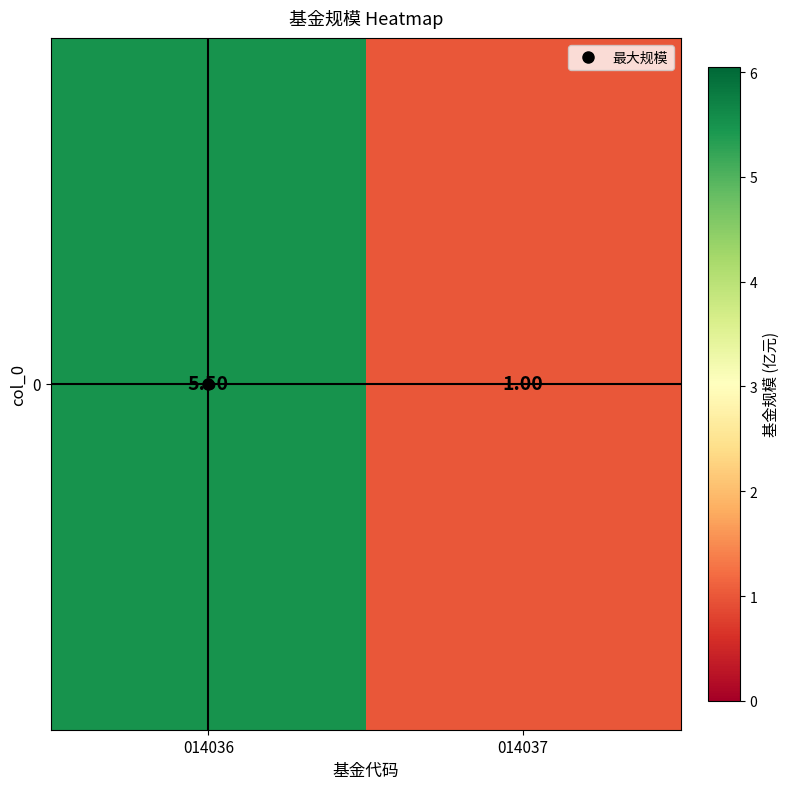

Rank the categories by value from highest to lowest.

014036, 014037